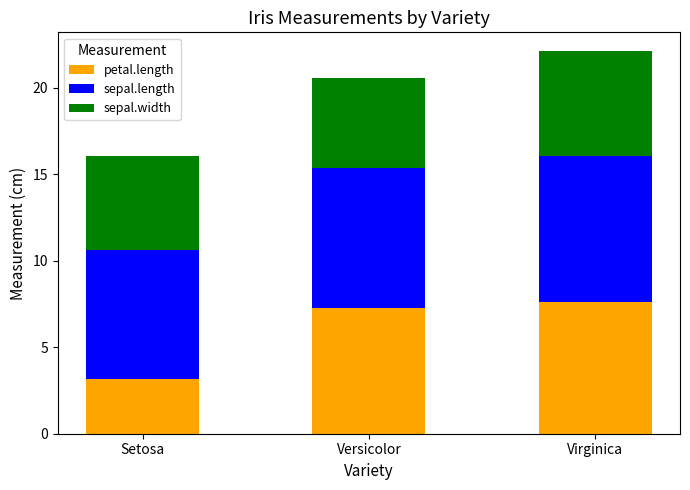

What is the lowest value of the petal.length series?

3.2